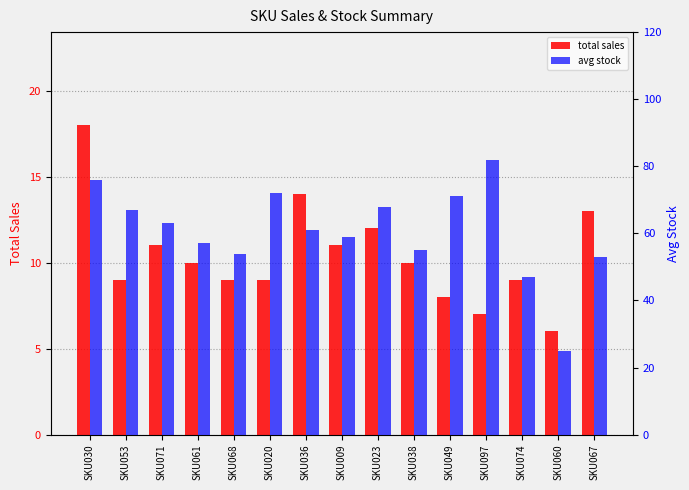

How many bars are there in each group?

2